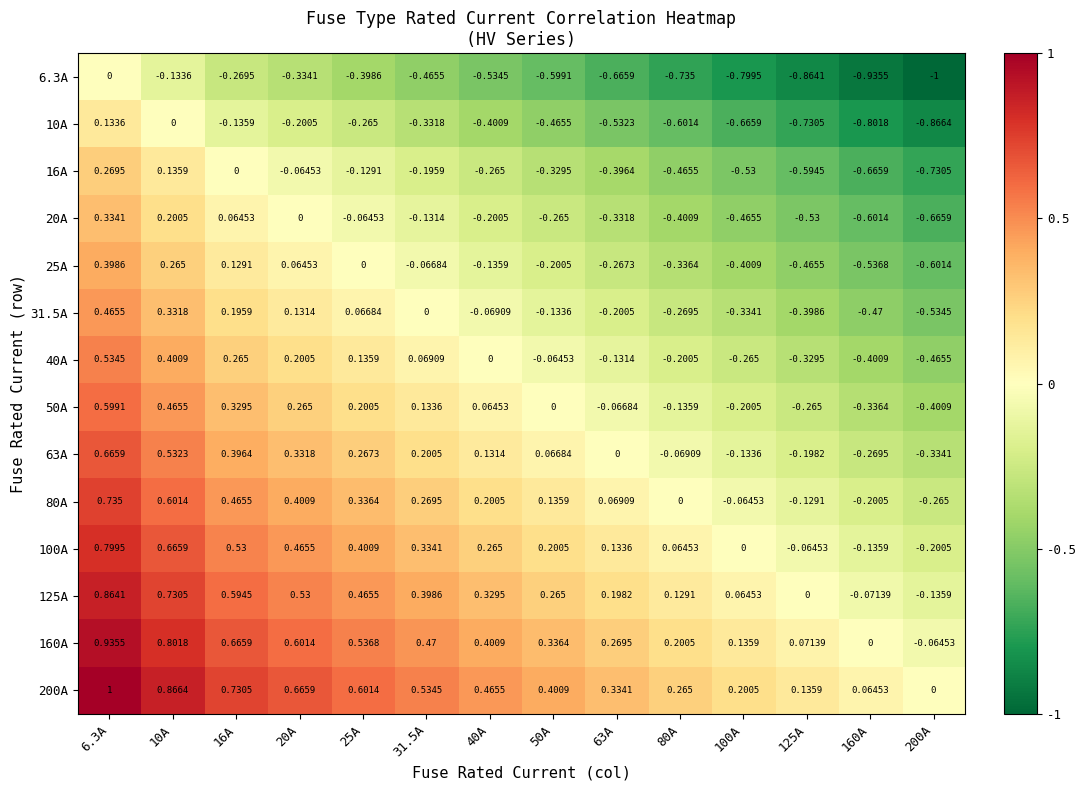

What is the greatest value displayed?

1.0